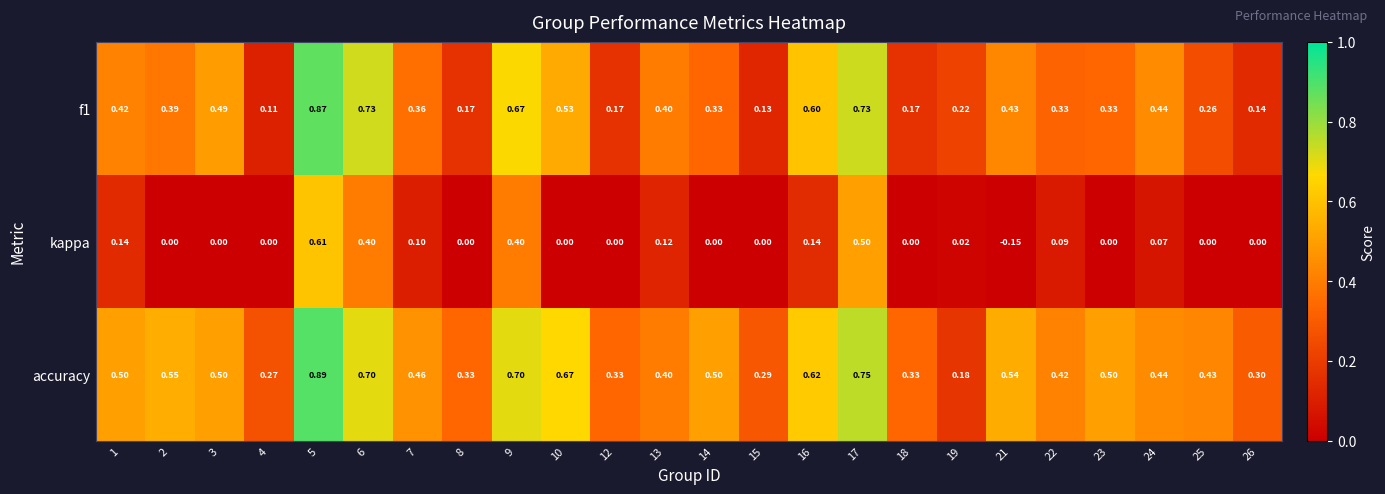

Is the value of kappa at 6 greater than the value of accuracy at 6?

No